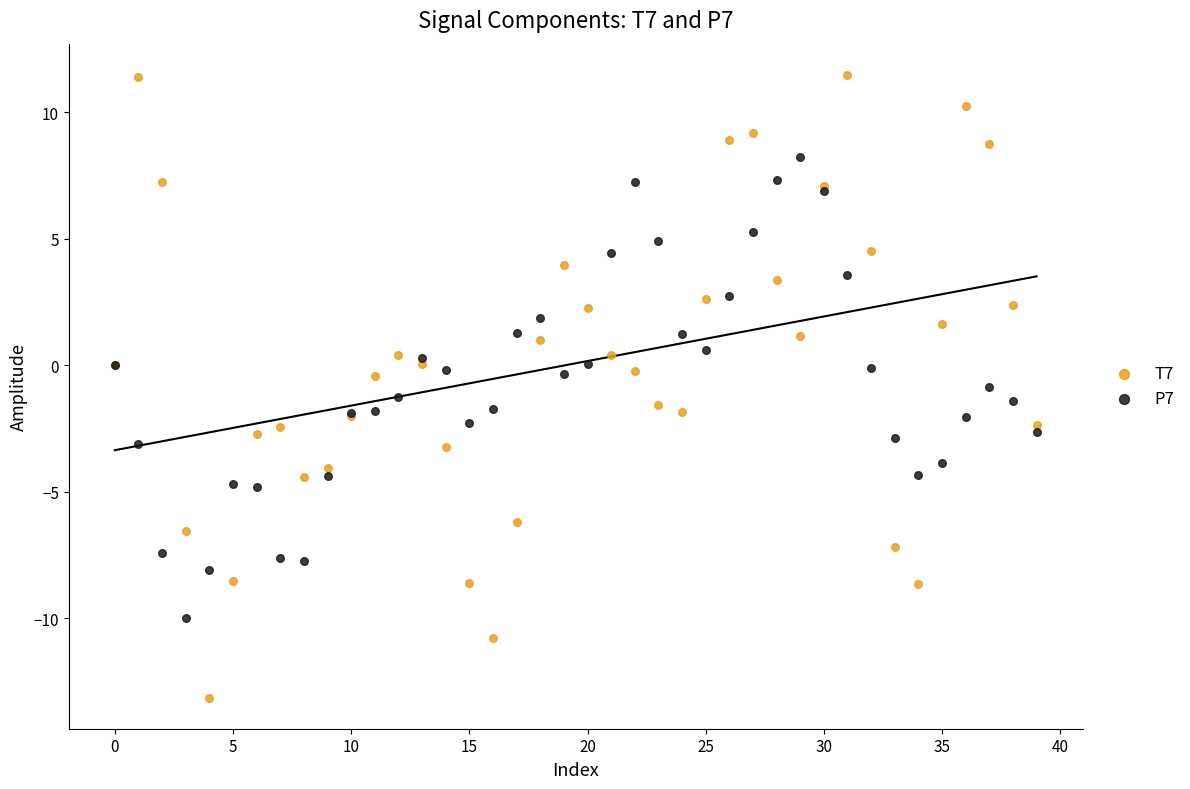

Which series has the largest Y range (max minus min)?

T7